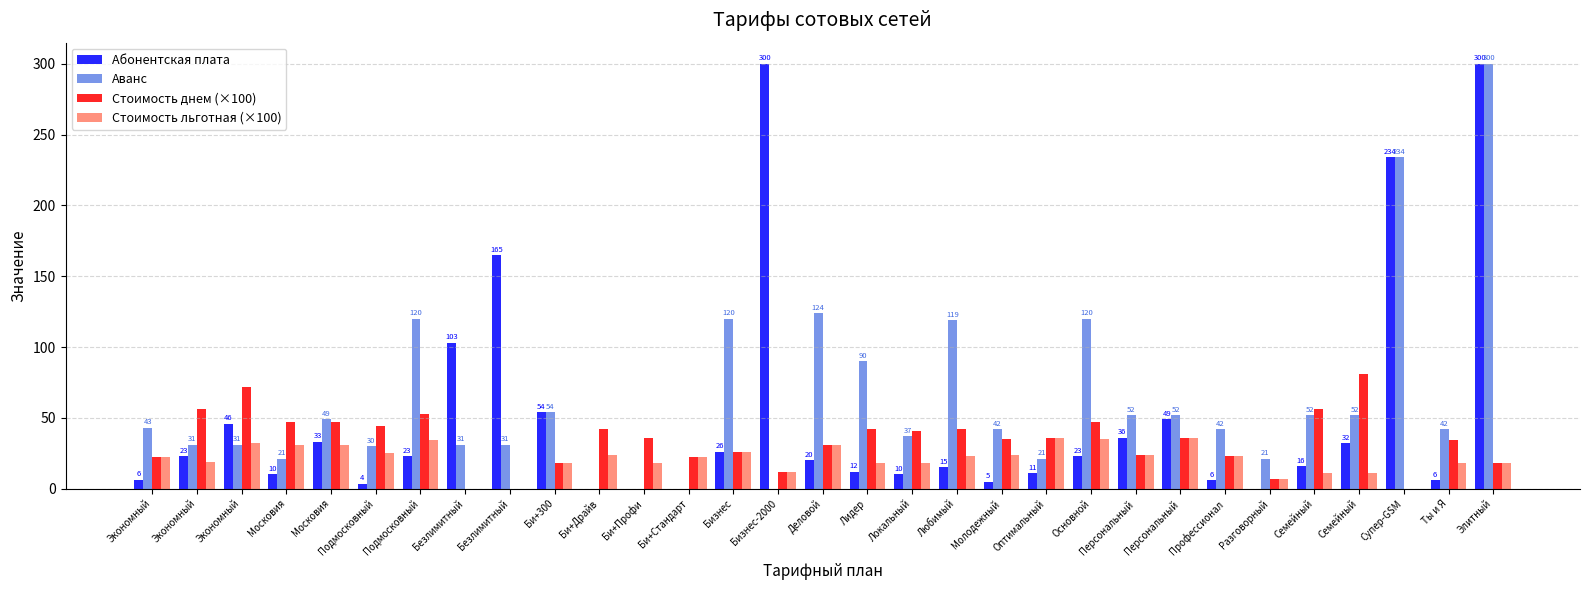

Which has a higher value, Элитный or Московия?

Элитный